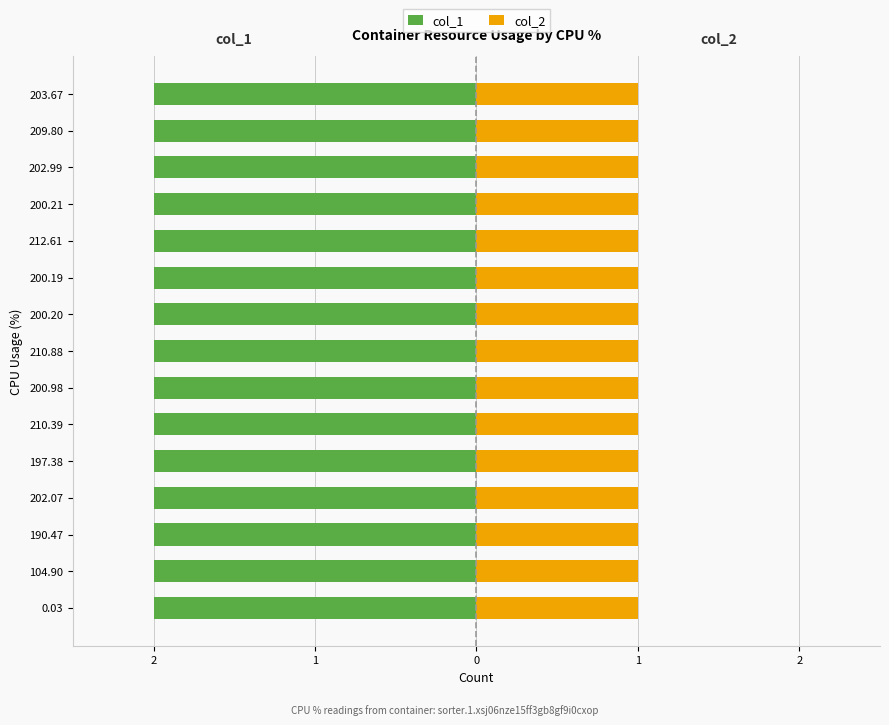

What is the average value of the col_2 series?

1